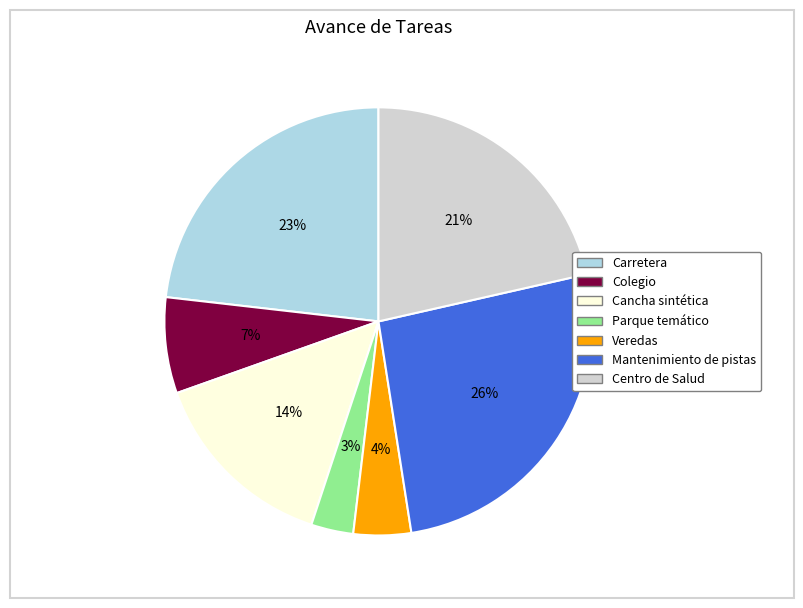

To the nearest percent, what is the difference between the largest and smallest slice percentages?

23%